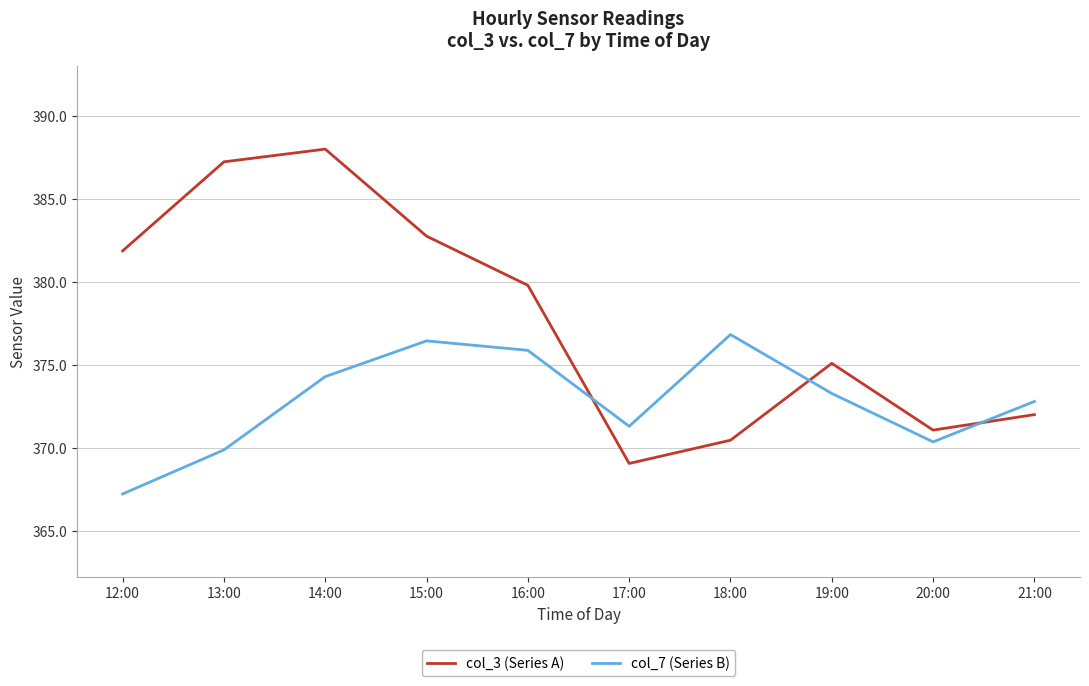

Is it true that col_7 (Series B) equals 659.4 at 21:00?

False